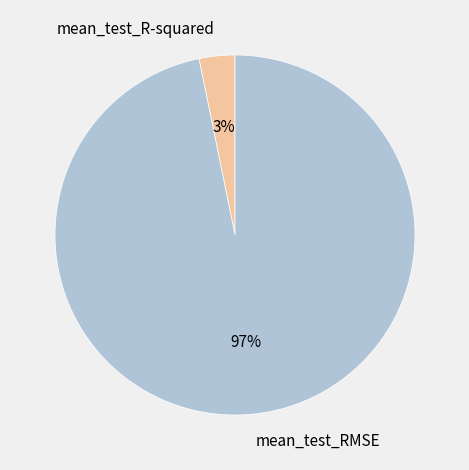

Rank the categories by value from highest to lowest.

mean_test_RMSE, mean_test_R-squared